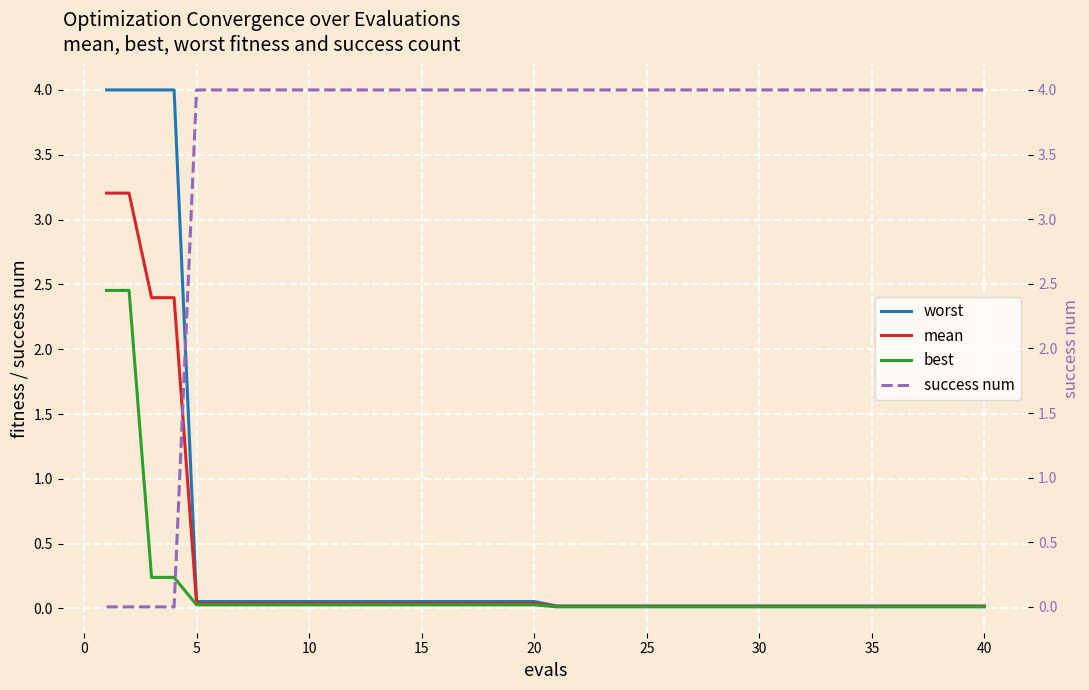

How many times do success num and mean cross each other?

1